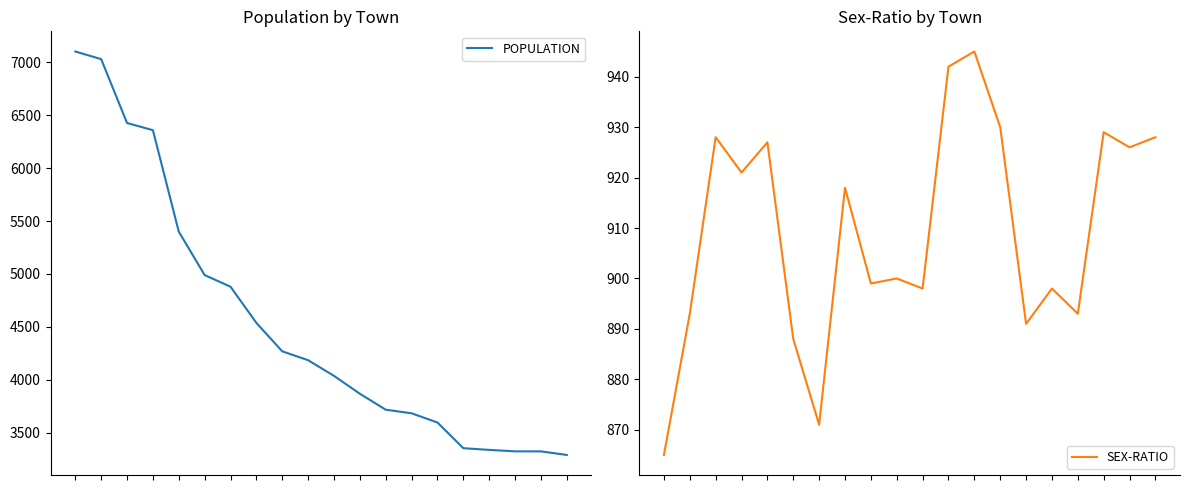

True or false: POPULATION and SEX-RATIO intersect in this chart.

False